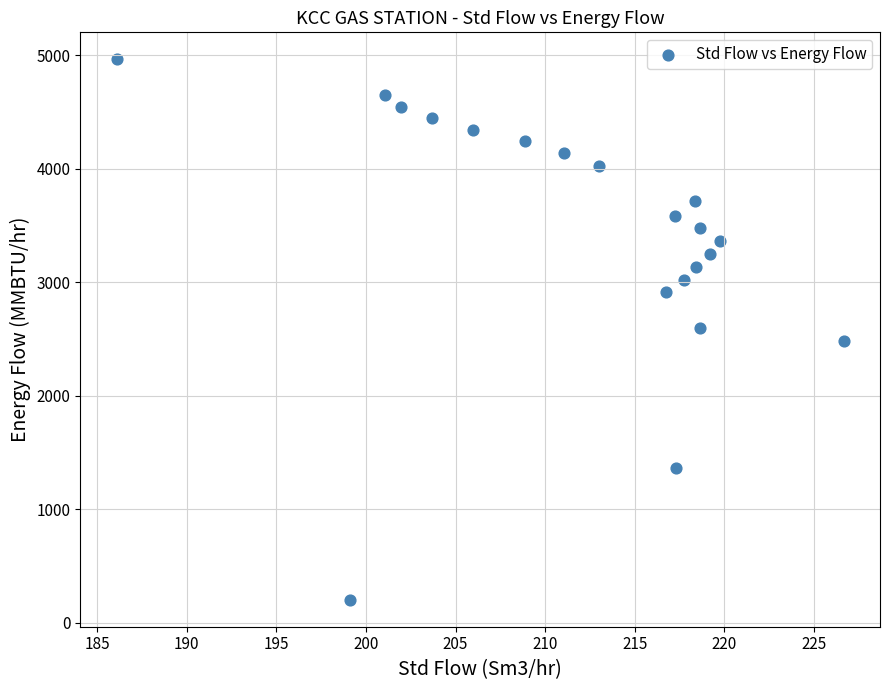

What is the range of X values (max minus min)?

40.6